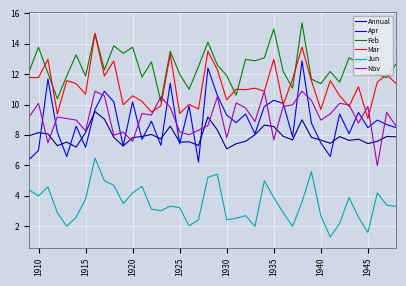

Which series has the widest spread of values?

Apr